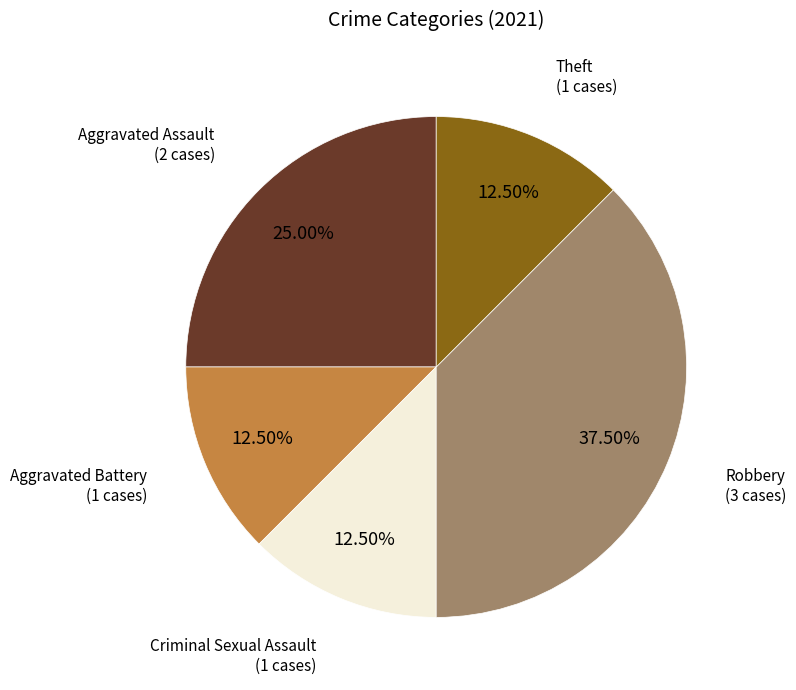

Is there any slice that represents more than half of the pie?

No